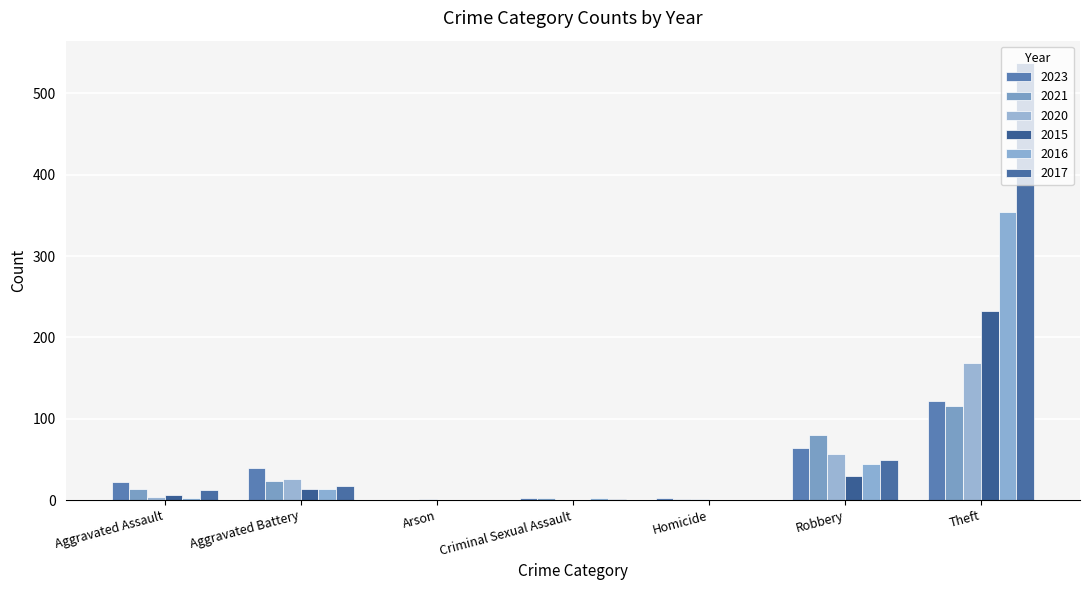

Count the number of data series in this chart.

6